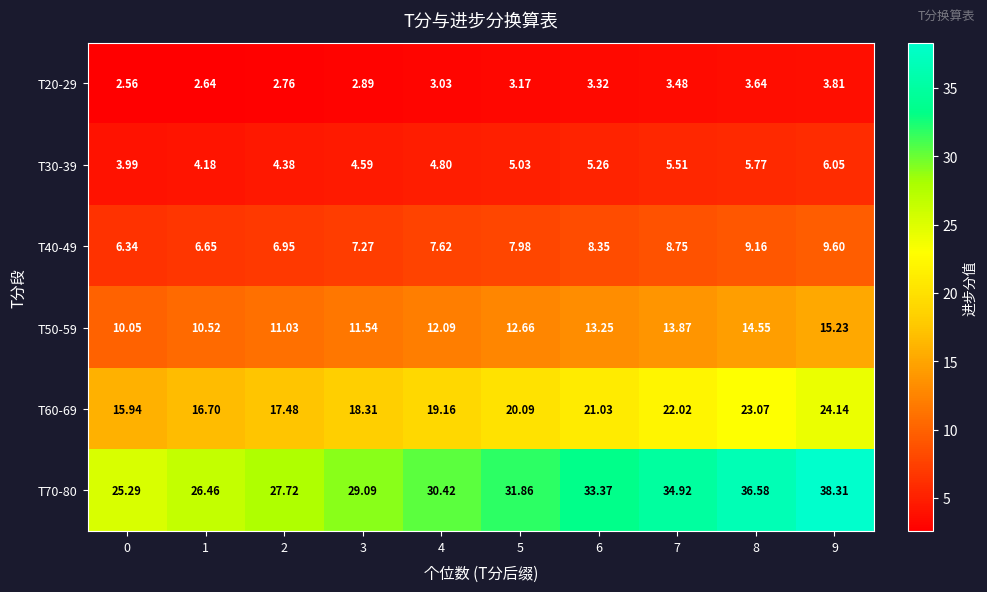

How many series are shown in this chart?

6